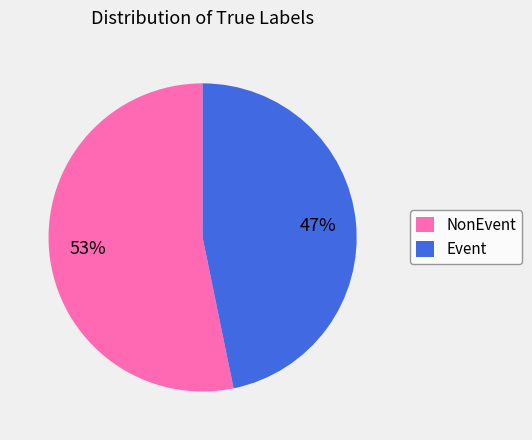

To the nearest percent, what is the difference between the Event and NonEvent slice percentages?

6%